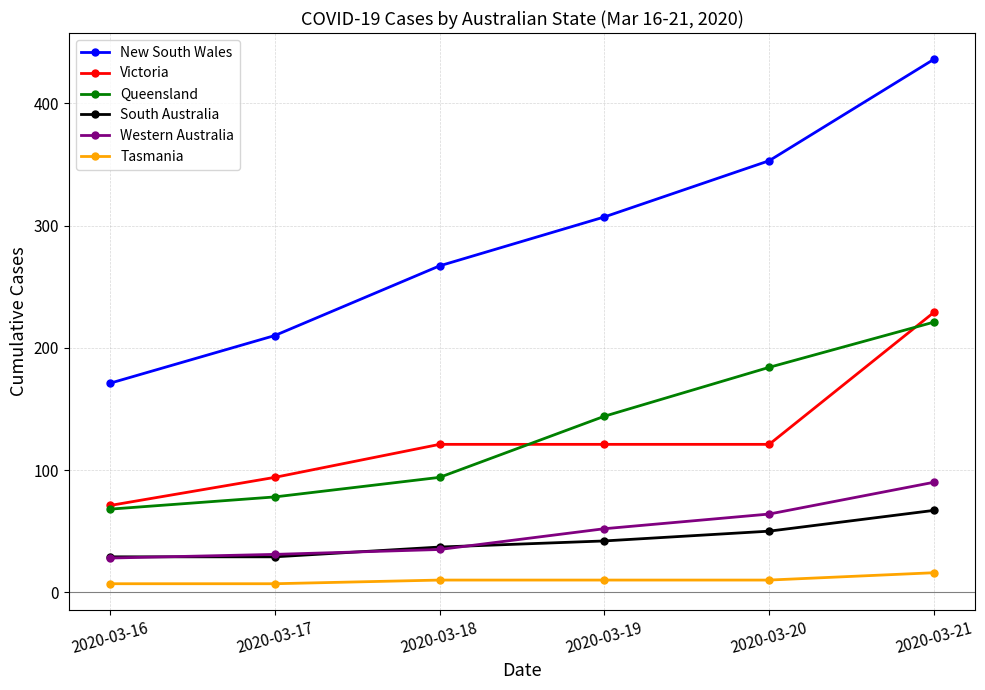

What is the difference between the maximum and minimum values in the South Australia series?

38